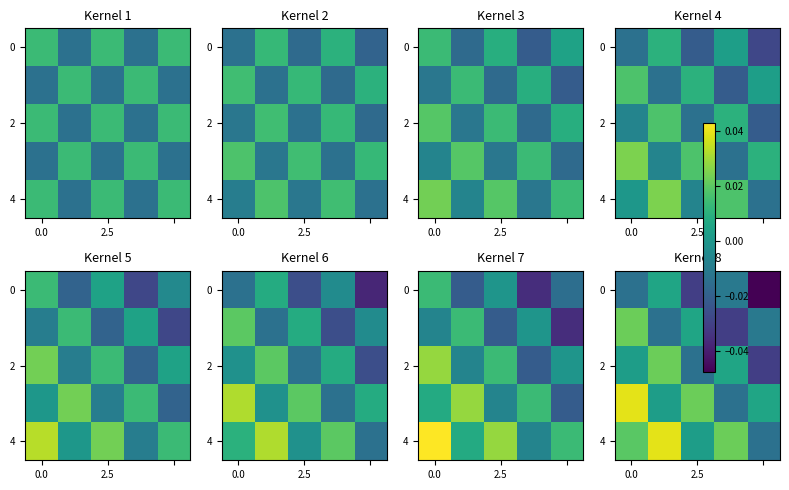

What is the difference between the maximum and minimum values in the 2 series?

0.1